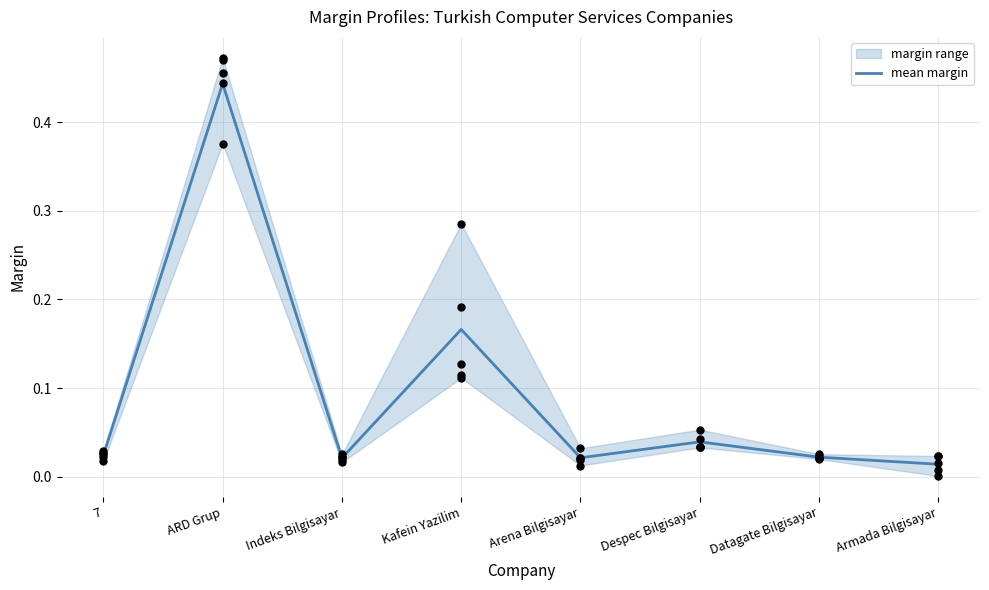

What is the change in value from 7 to ARD Grup?

+0.4